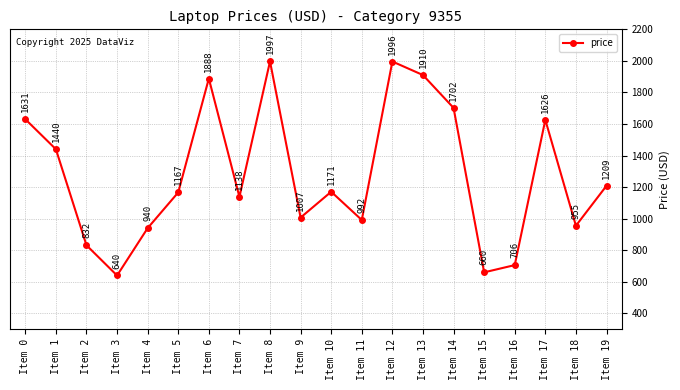

At which category does the data reach its first local valley?

Item 3